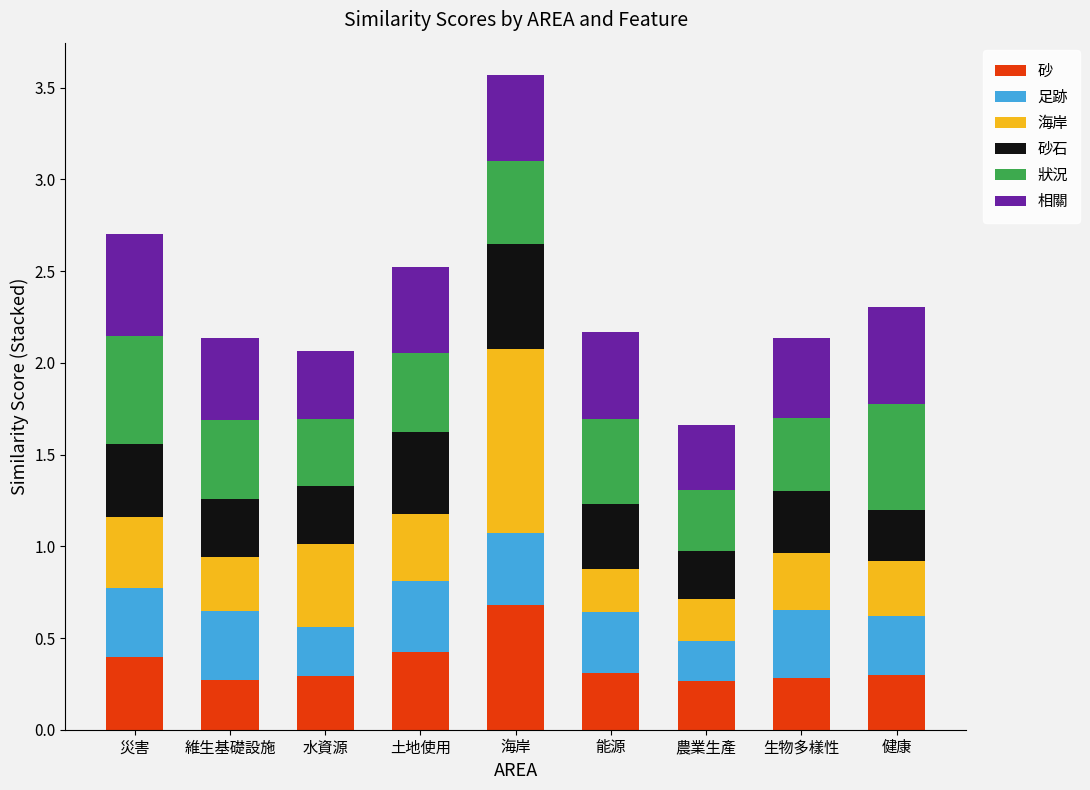

True or false: 砂 has a value of 0.4 at 生物多樣性.

False